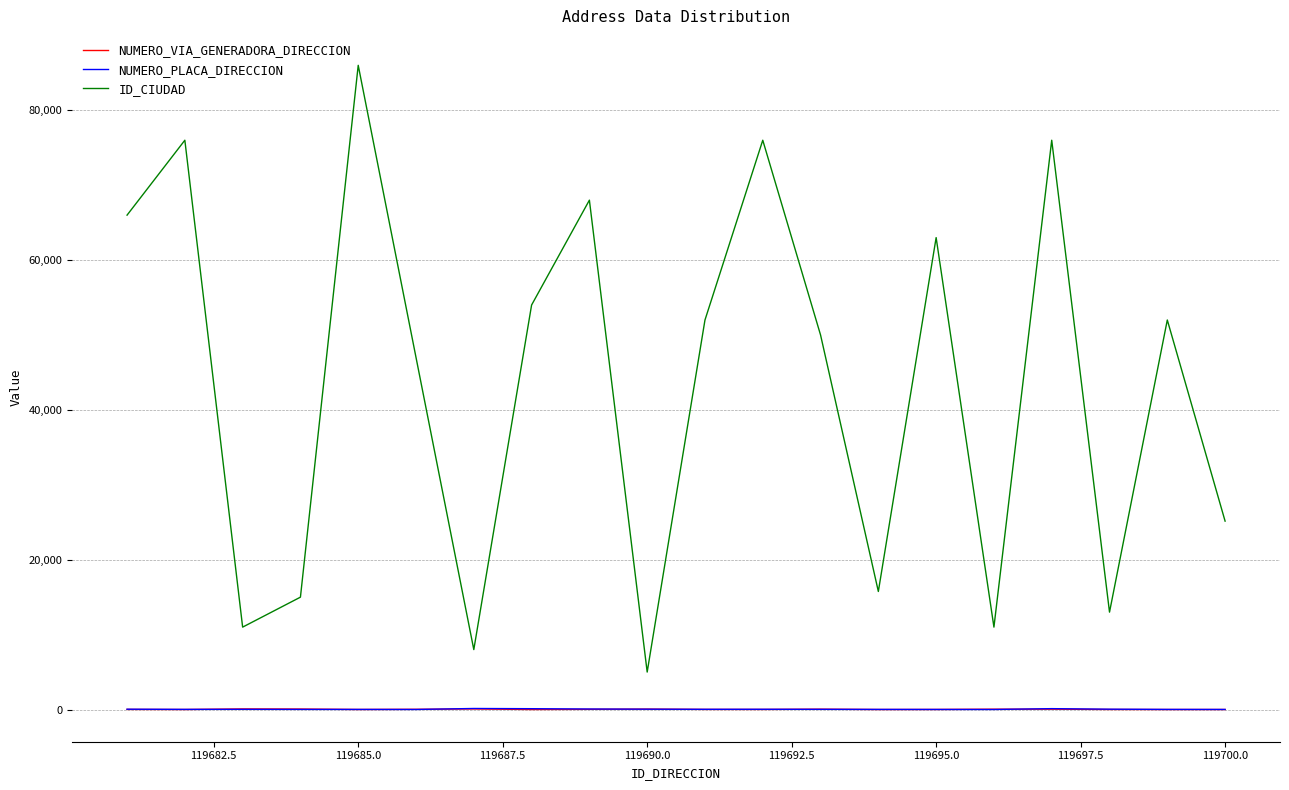

How many lines are shown in the chart?

3